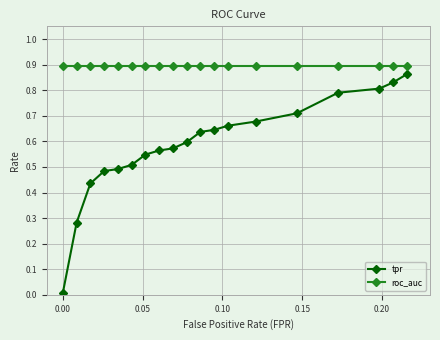

What is the sum of all tpr values?

11.1